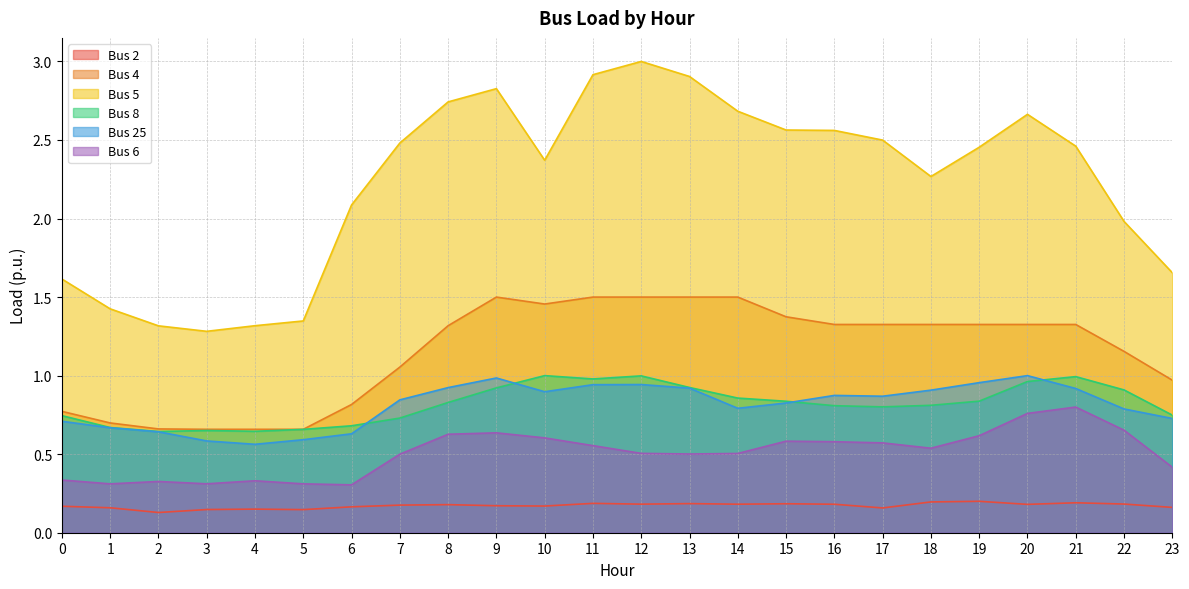

How many interior local valleys does the Bus 4 series have?

1